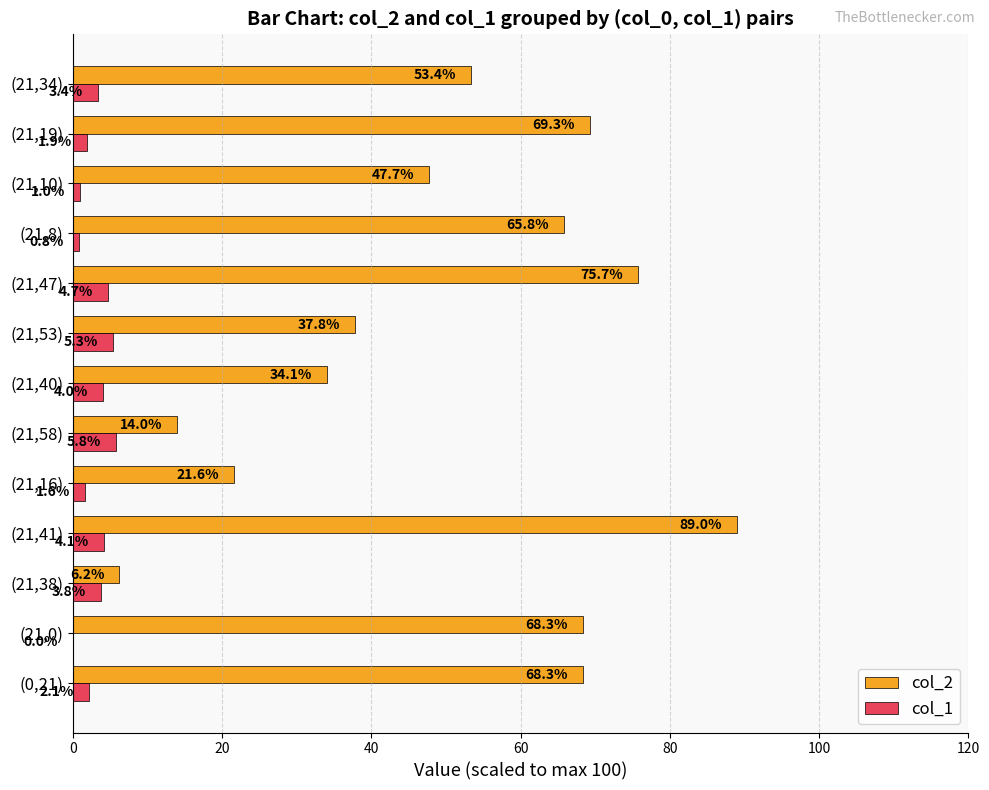

Which series has the largest range (max minus min)?

col_2